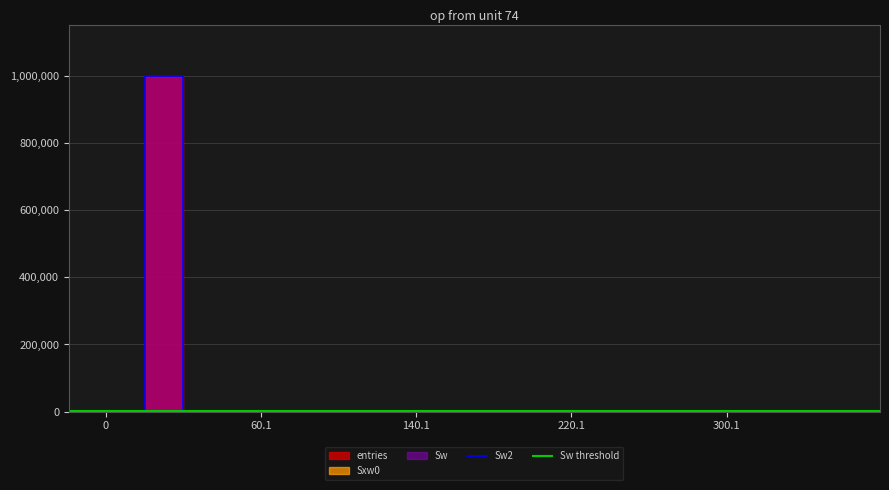

Does the chart have visible grid lines?

Yes